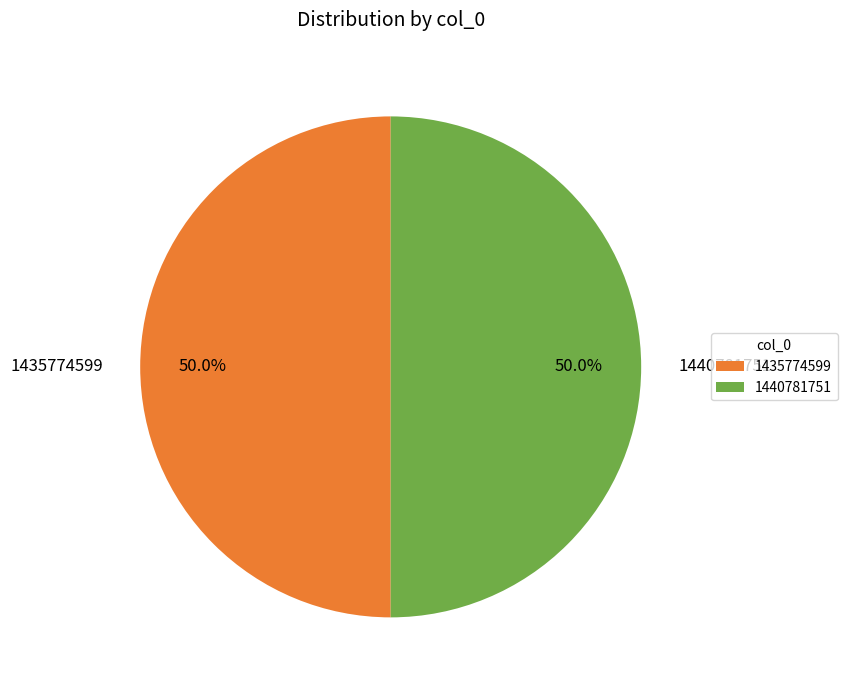

Approximately how many times larger is the value at 1440781751 compared to 1435774599?

1.0